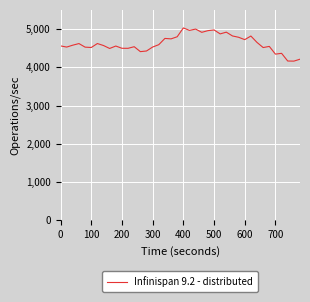

Is this an area chart (filled region under the line)?

No